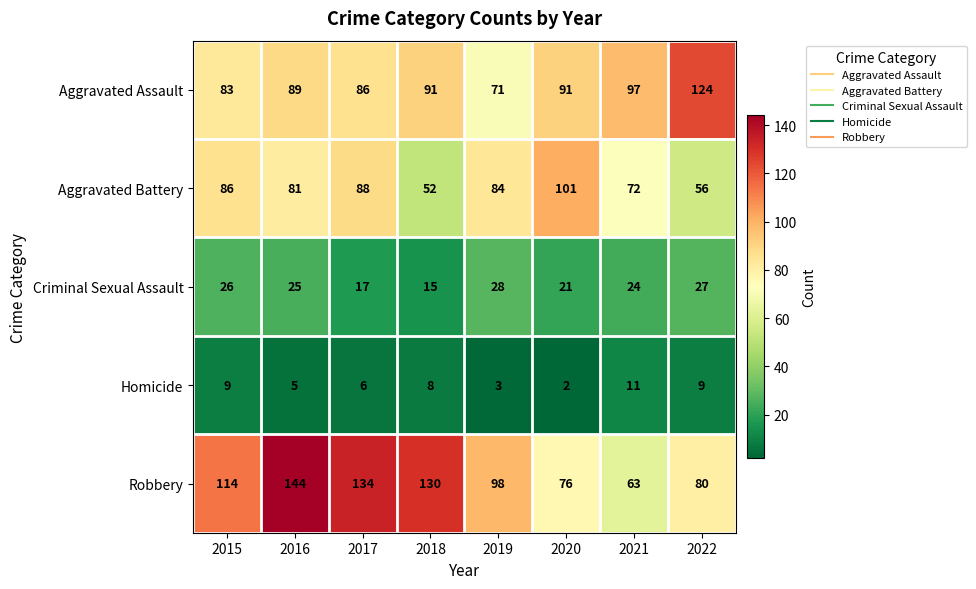

At how many categories does at least one series exceed 93?

8